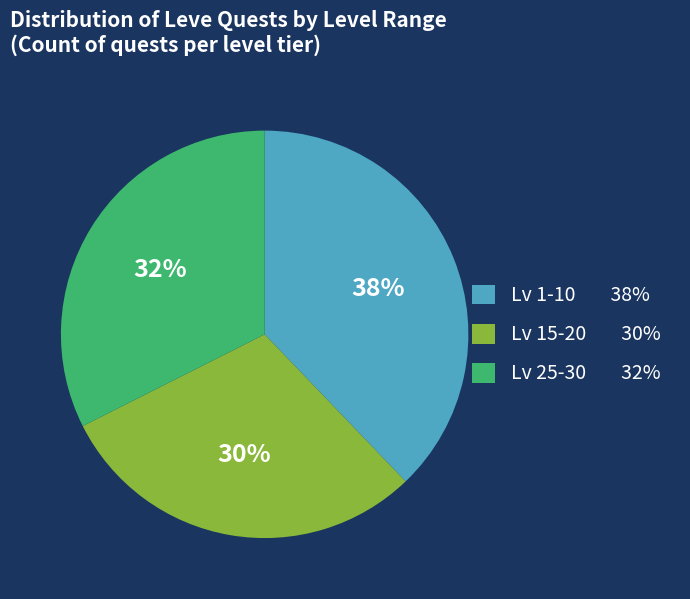

To the nearest percent, what is the average slice percentage?

33%